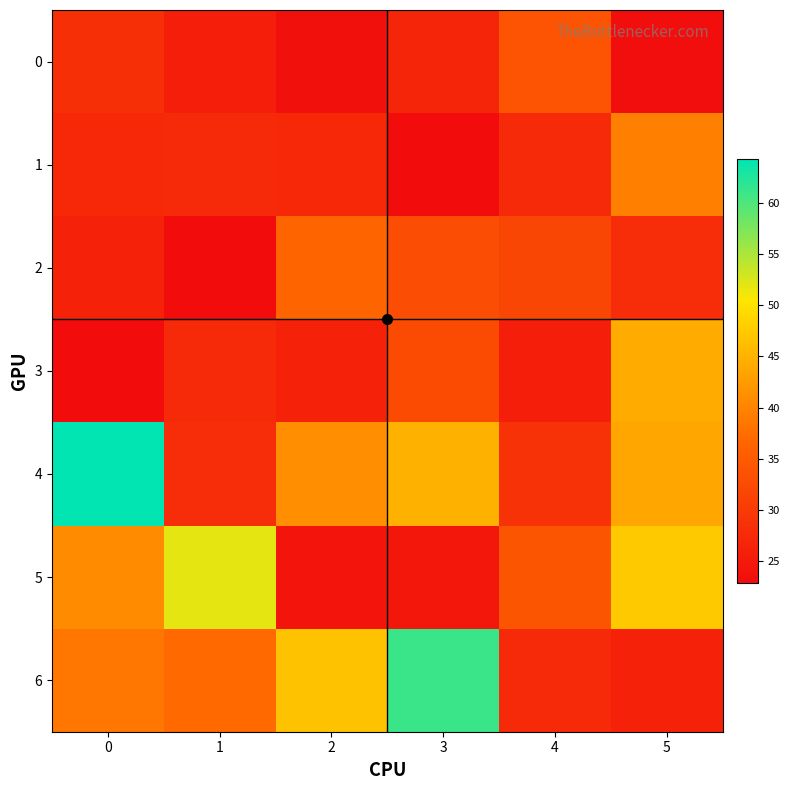

Reading left to right, what are all the values shown in this chart?

0: 0=28.4	1=25.6	2=23.5	3=26.8	4=34.0	5=23.3
1: 0=27.2	1=27.3	2=27.3	3=23.1	4=27.5	5=39.4
2: 0=26.4	1=22.9	2=36.6	3=33.0	4=31.8	5=28.0
3: 0=23.0	1=27.3	2=26.1	3=32.7	4=25.7	5=44.2
4: 0=64.2	1=28.1	2=41.0	3=44.8	4=28.8	5=43.8
5: 0=40.8	1=51.9	2=24.3	3=24.6	4=34.1	5=47.4
6: 0=38.6	1=37.1	2=46.7	3=61.1	4=27.6	5=26.3